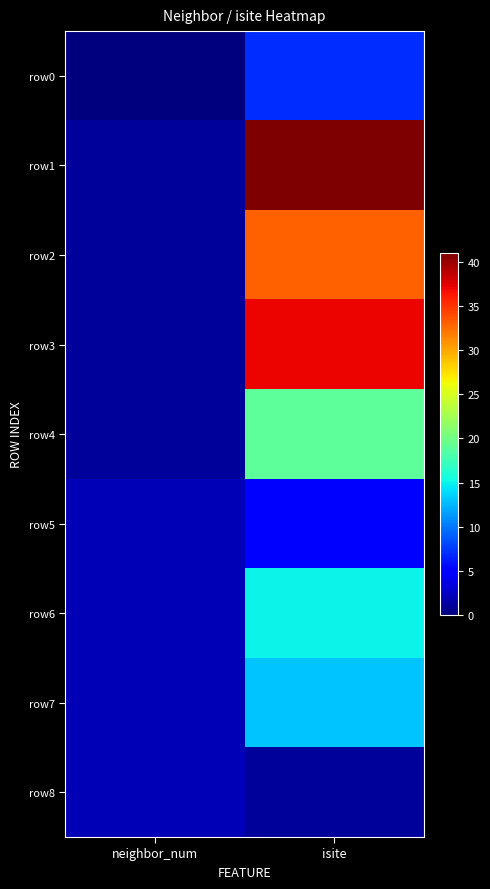

Reading left to right, list all the values displayed in this chart.

row0: neighbor_num=0	isite=7
row1: neighbor_num=1	isite=41
row2: neighbor_num=1	isite=33
row3: neighbor_num=1	isite=37
row4: neighbor_num=1	isite=19
row5: neighbor_num=2	isite=5
row6: neighbor_num=2	isite=15
row7: neighbor_num=2	isite=13
row8: neighbor_num=2	isite=1